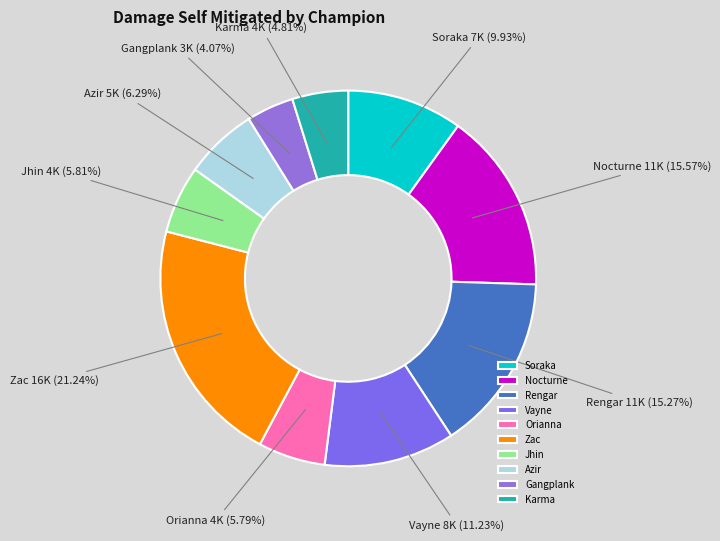

Approximately how many times larger is the value at Zac compared to Azir?

3.4